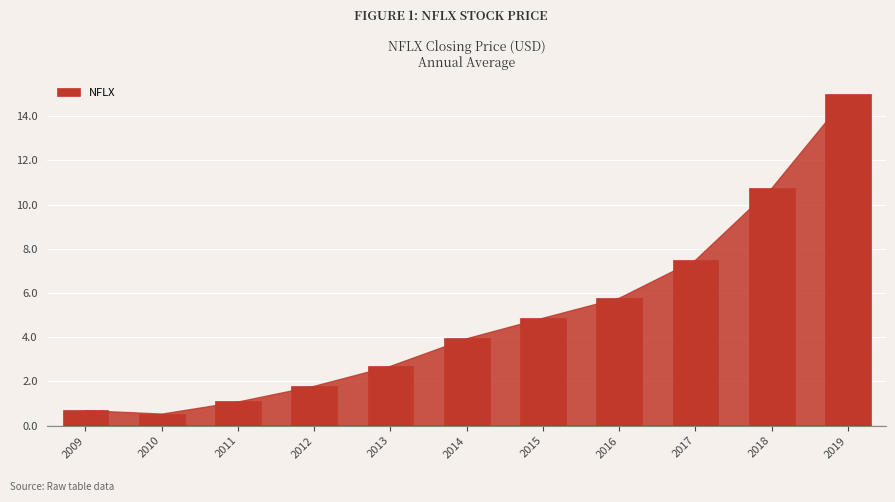

Rank the categories by value from highest to lowest.

2019, 2018, 2017, 2016, 2015, 2014, 2013, 2012, 2011, 2009, 2010